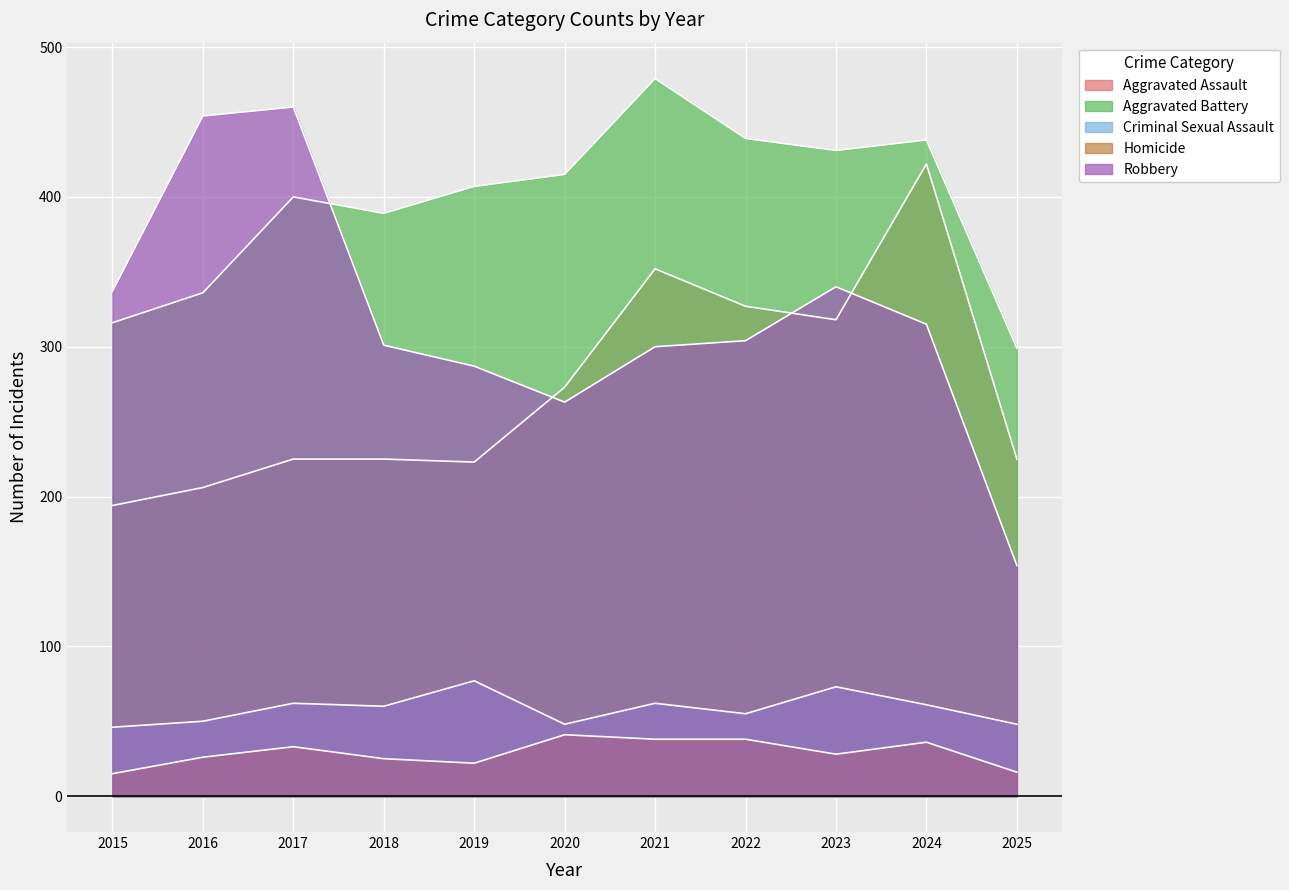

Is it true that Aggravated Assault equals 225 at 2017?

True